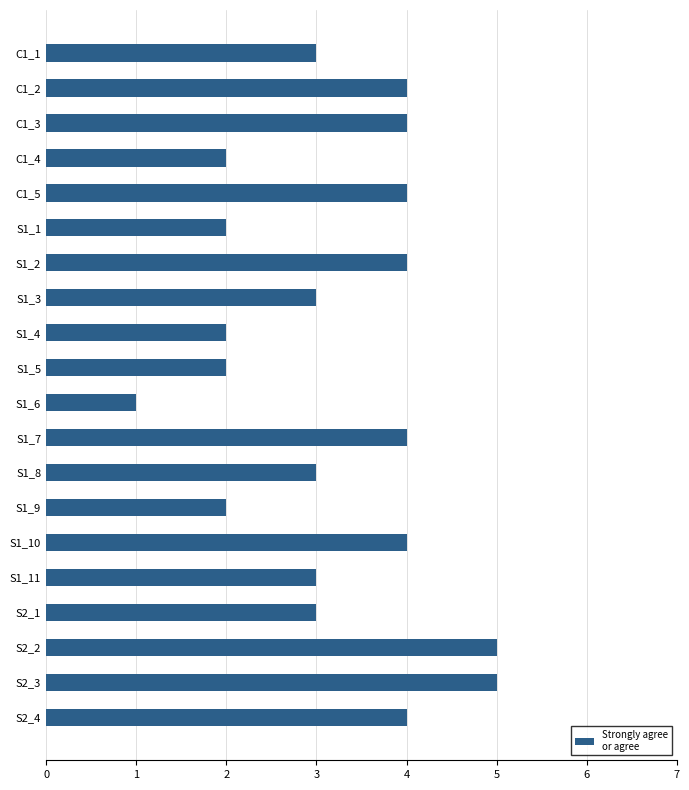

How many series are shown in this chart?

1